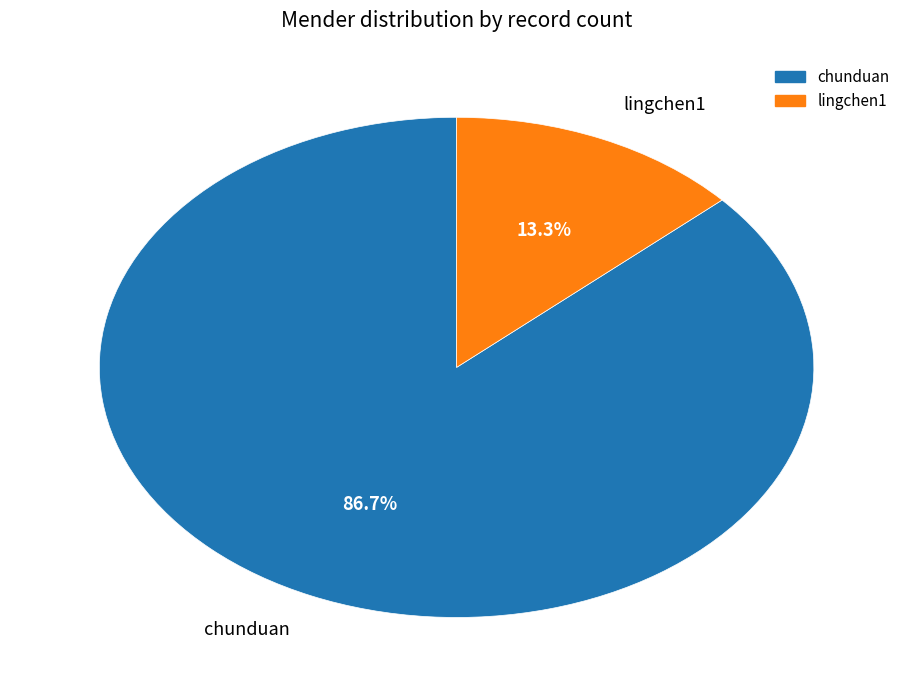

Rank the categories by value from highest to lowest.

chunduan, lingchen1